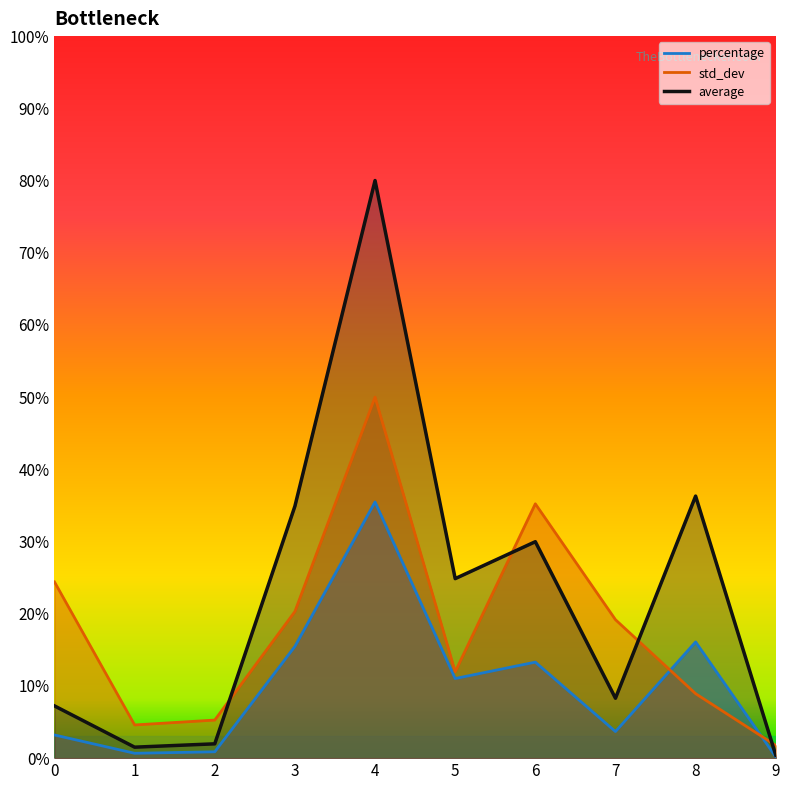

At which category does average reach its first local peak?

4